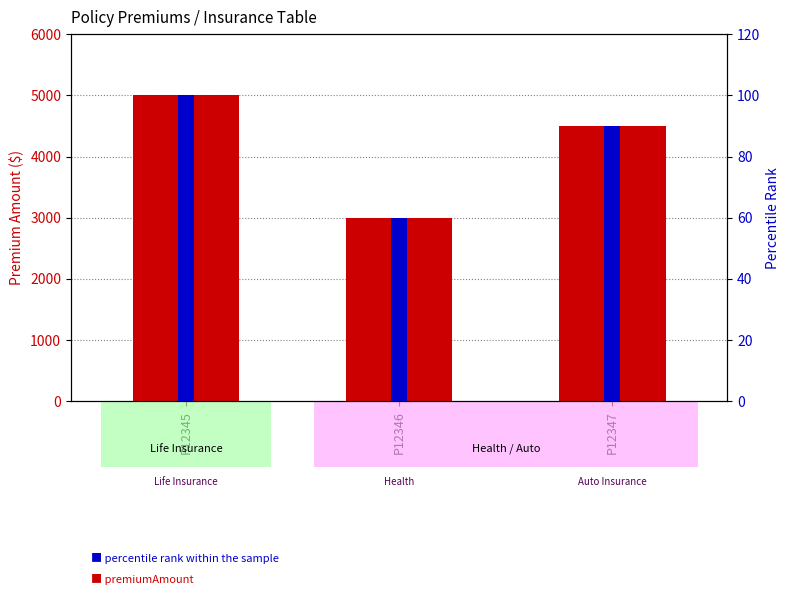

What is the value of the premiumAmount bar at the 1st from the left?

5000